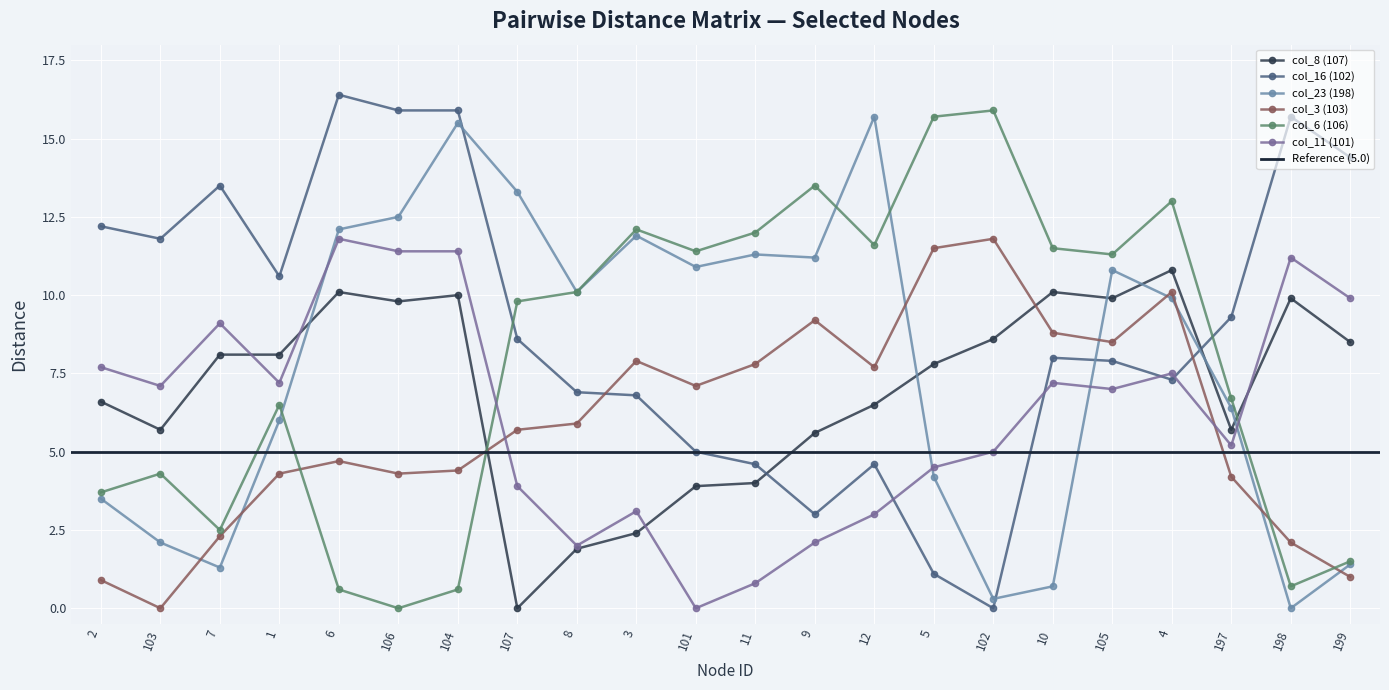

At which category is the sum across all series the highest?

4